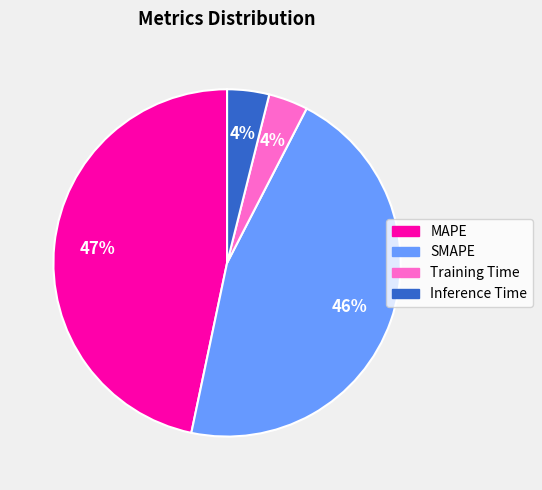

What percentage is the SMAPE slice, to the nearest percent?

46%